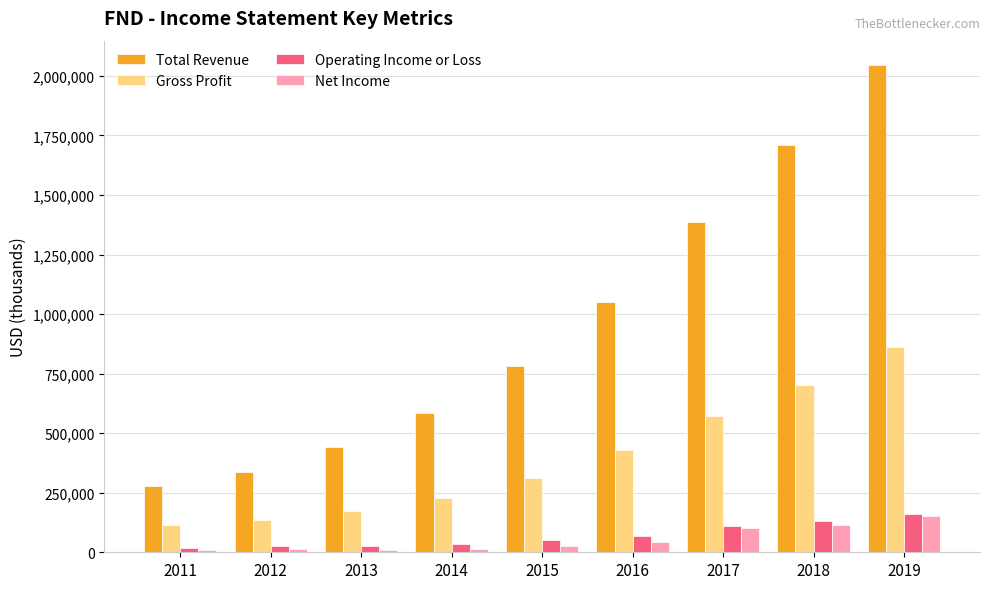

What is the average value of the Net Income series?

53989